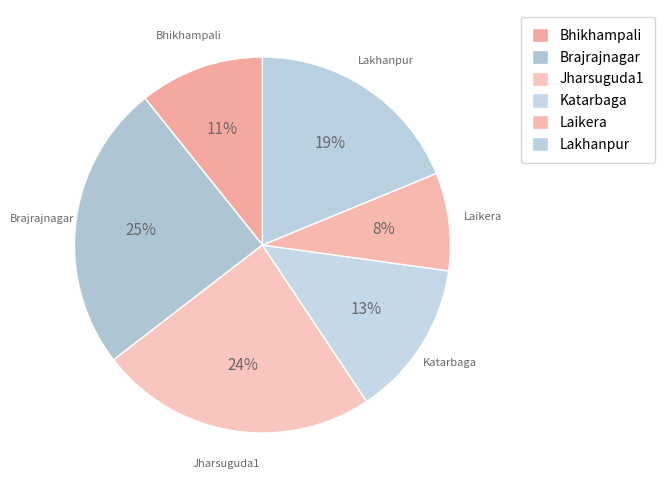

What percentage is the Brajrajnagar slice, to the nearest percent?

25%